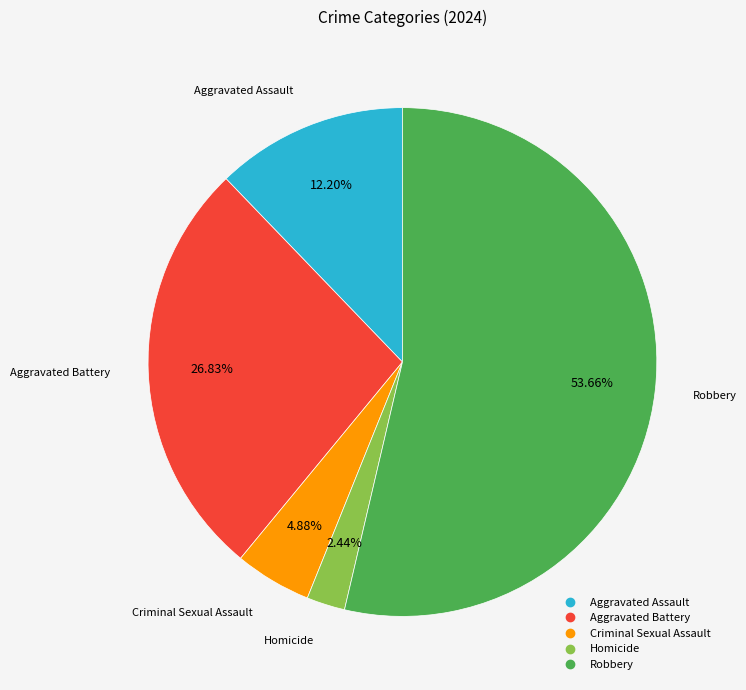

How many slices are in this pie chart?

5